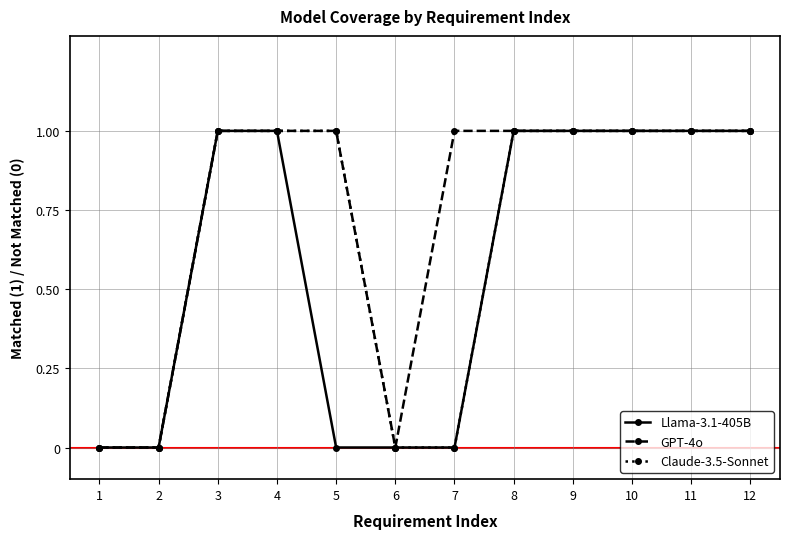

Reading right to left, transcribe all the data shown in this chart.

Llama-3.1-405B: 12=1	11=1	10=1	9=1	8=1	7=0	6=0	5=0	4=1	3=1	2=0	1=0
GPT-4o: 12=1	11=1	10=1	9=1	8=1	7=1	6=0	5=1	4=1	3=1	2=0	1=0
Claude-3.5-Sonnet: 12=1	11=1	10=1	9=1	8=1	7=0	6=0	5=1	4=1	3=1	2=0	1=0